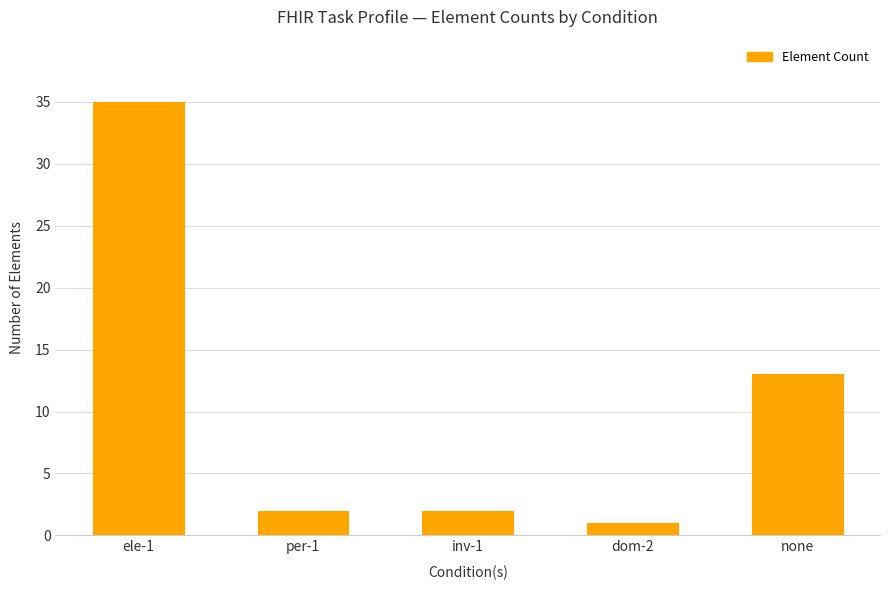

Reading right to left, list all the values displayed in this chart.

none=13	dom-2=1	inv-1=2	per-1=2	ele-1=35